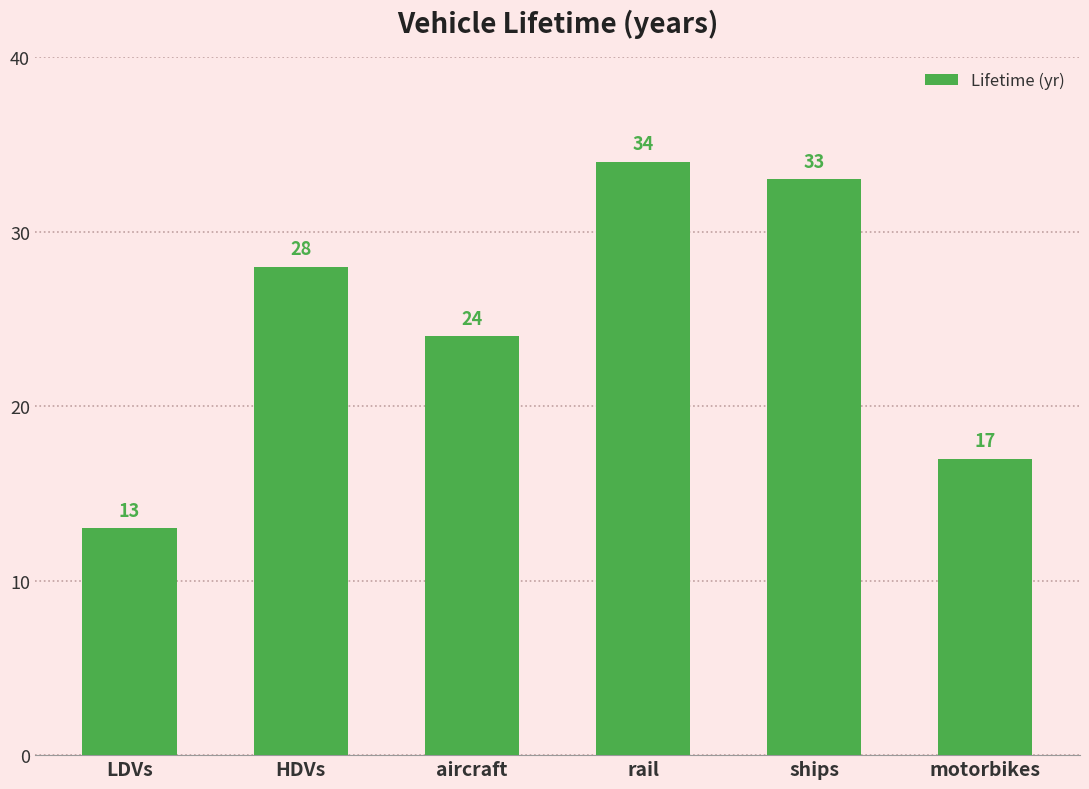

What is the approximate value at LDVs?

13